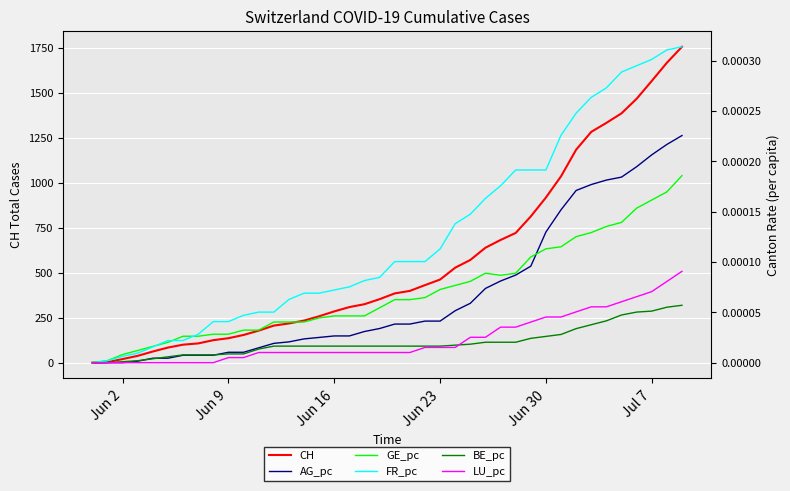

At which label is CH closest to 878?

Jun 30